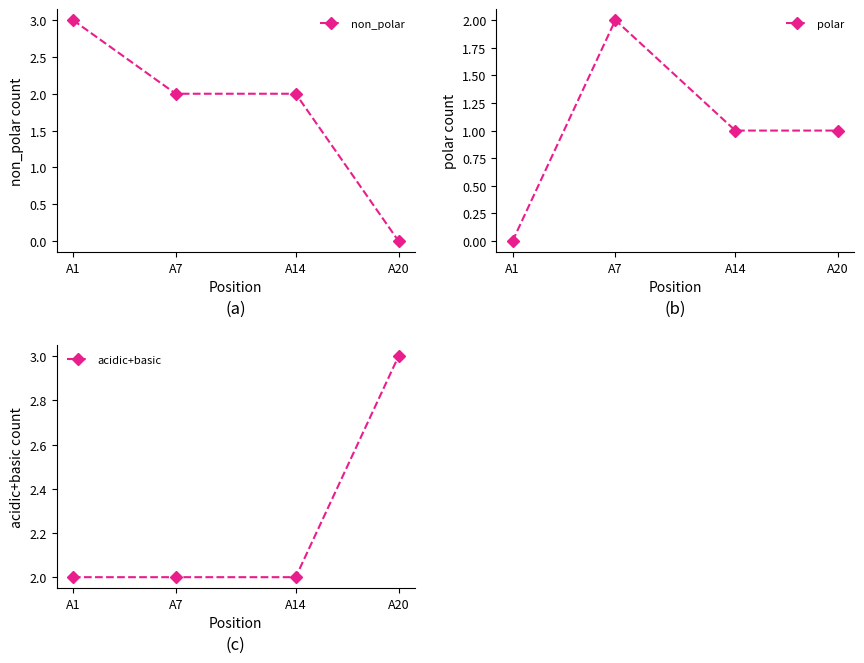

What is the total value across all series at A14?

5